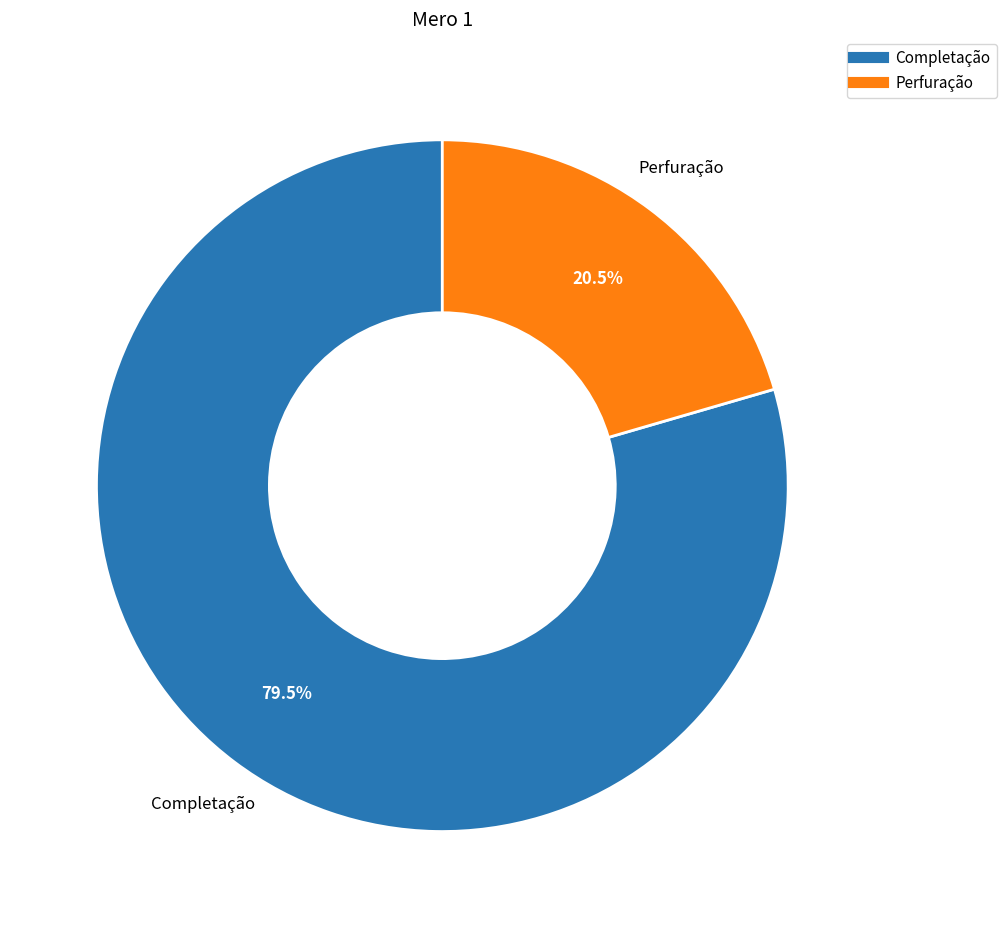

Between Completação and Perfuração, which is larger?

Completação